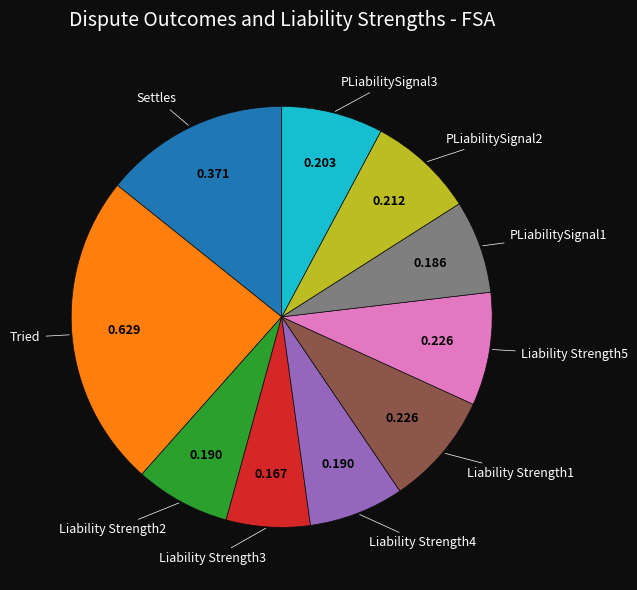

Is there a majority slice in this chart?

No